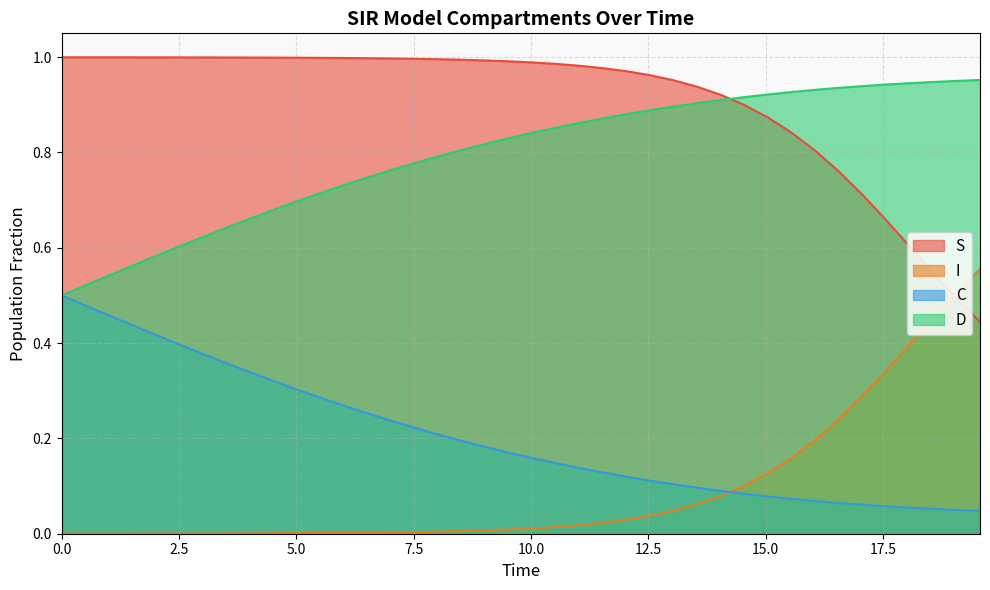

What is the maximum value for I?

0.6